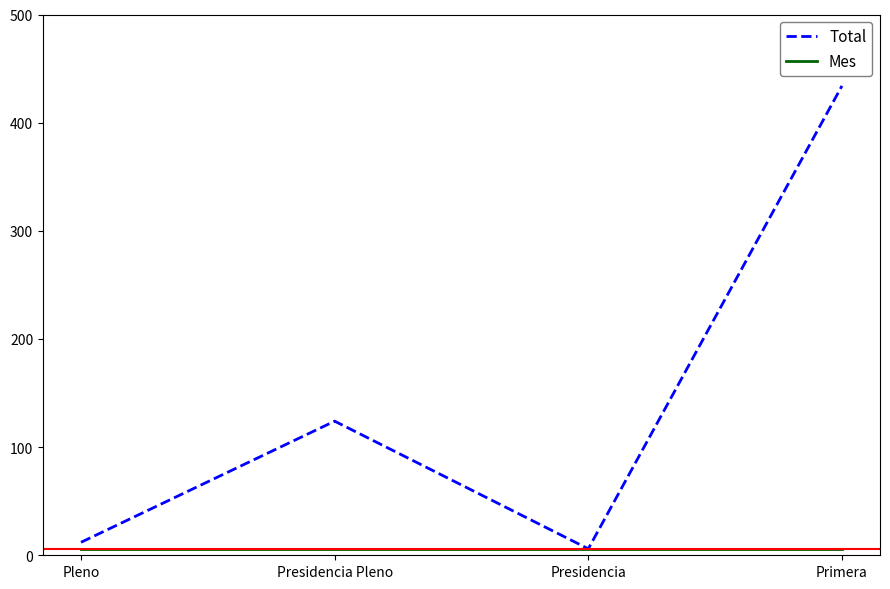

Count the number of categories in the chart.

4